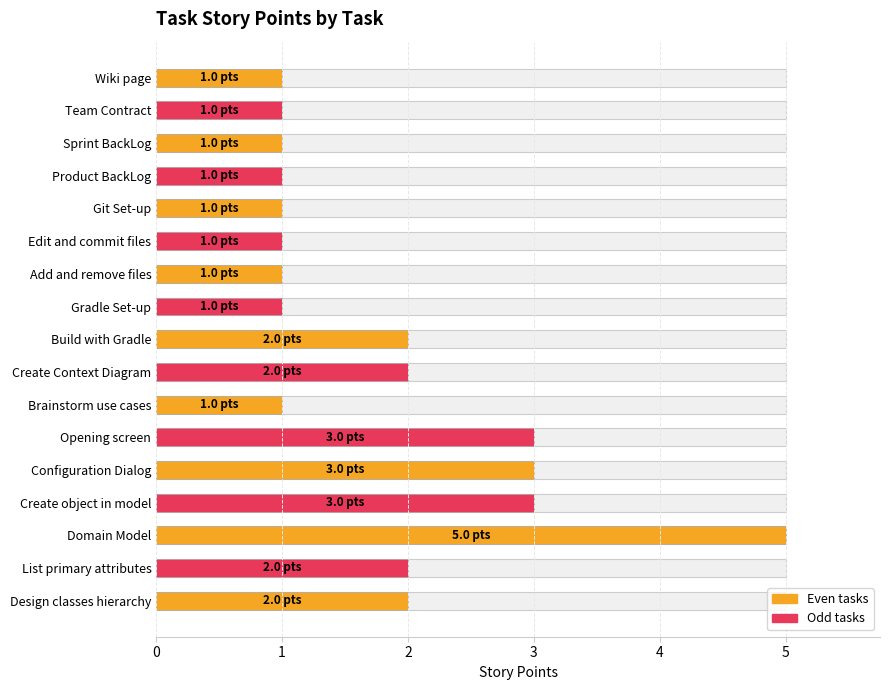

How many values are between 1 and 2?

13